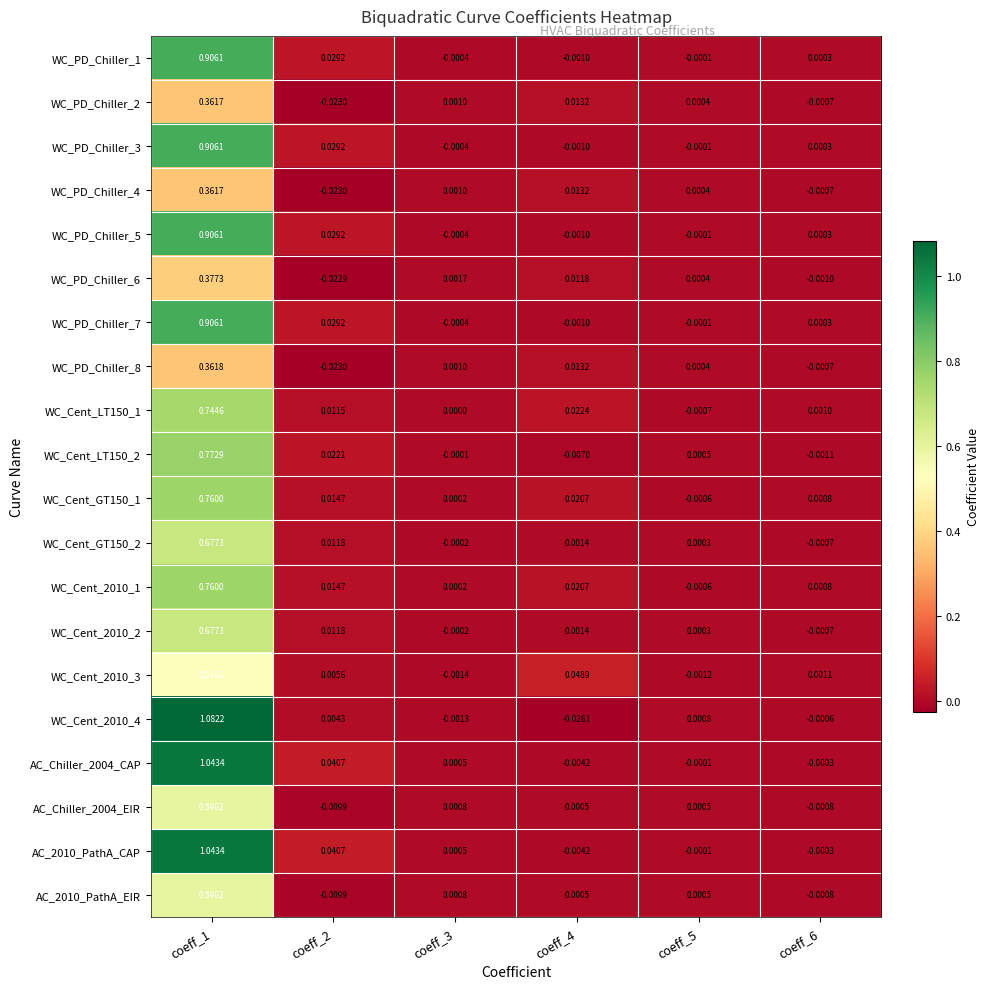

Is the value of WC_PD_Chiller_1 at coeff_1 greater than the value of WC_PD_Chiller_8 at coeff_3?

Yes